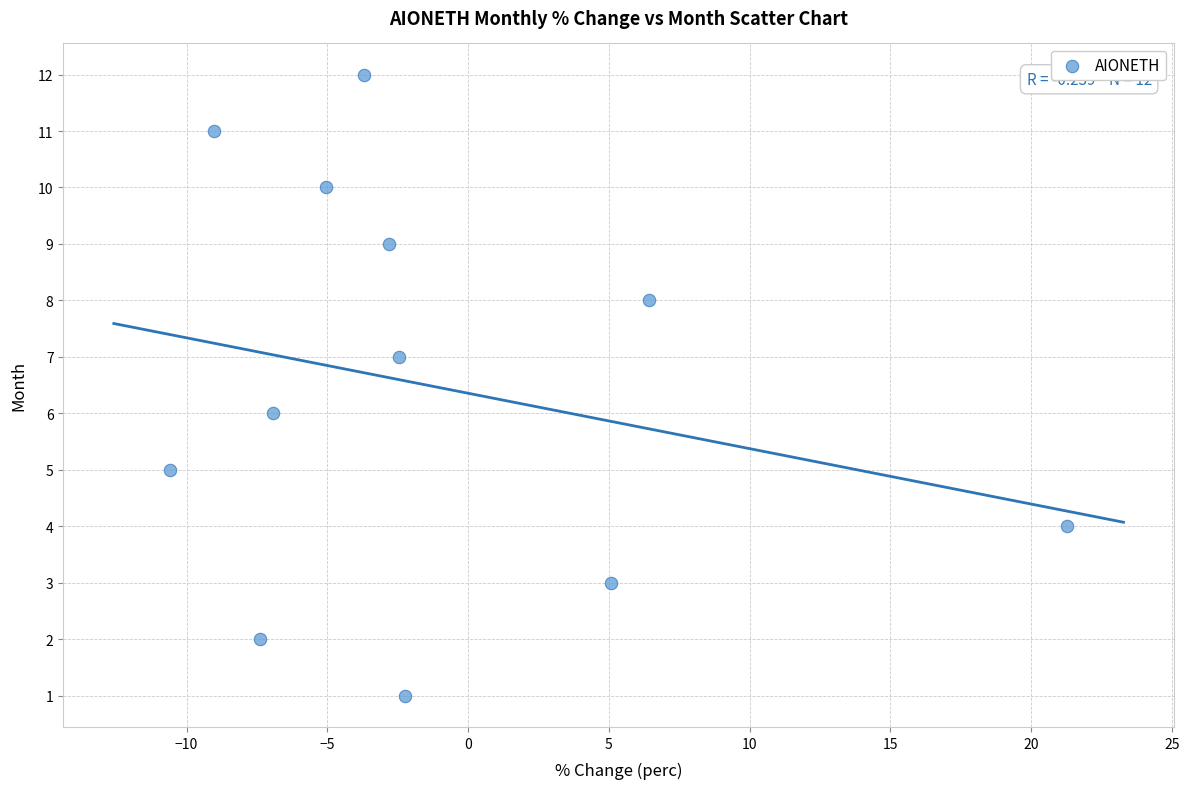

What is the range of Y values (max minus min)?

11